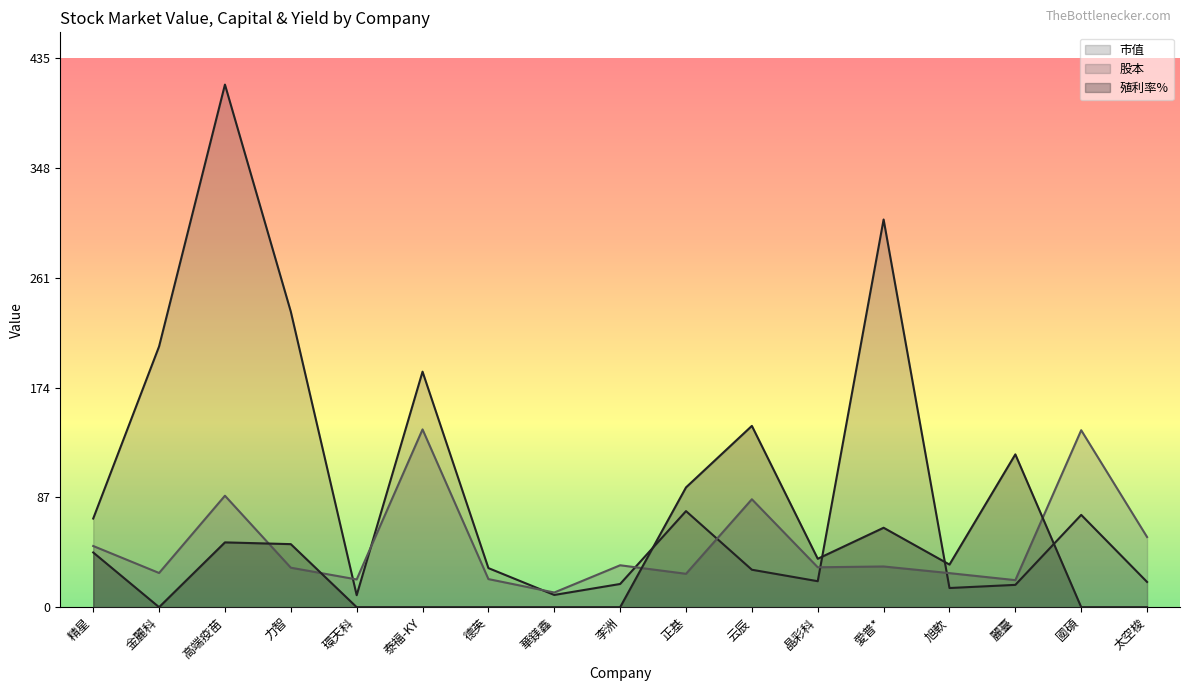

True or false: 市值 has a value of 34.3 at 太空梭.

False